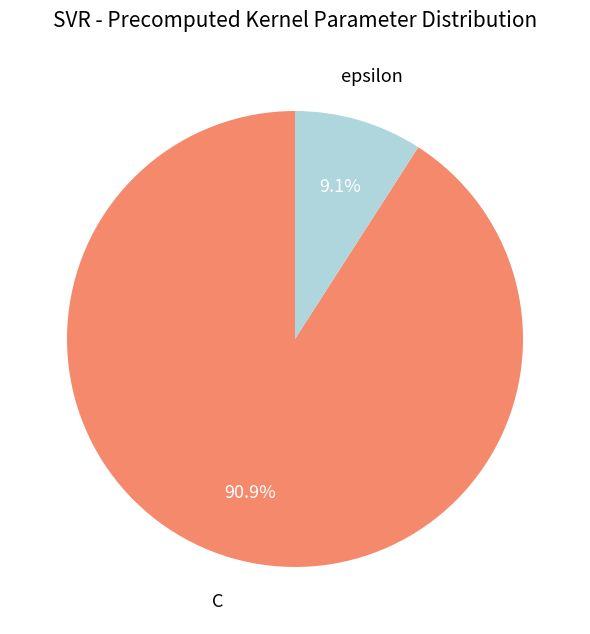

What portion of the pie excludes C?

9.1%